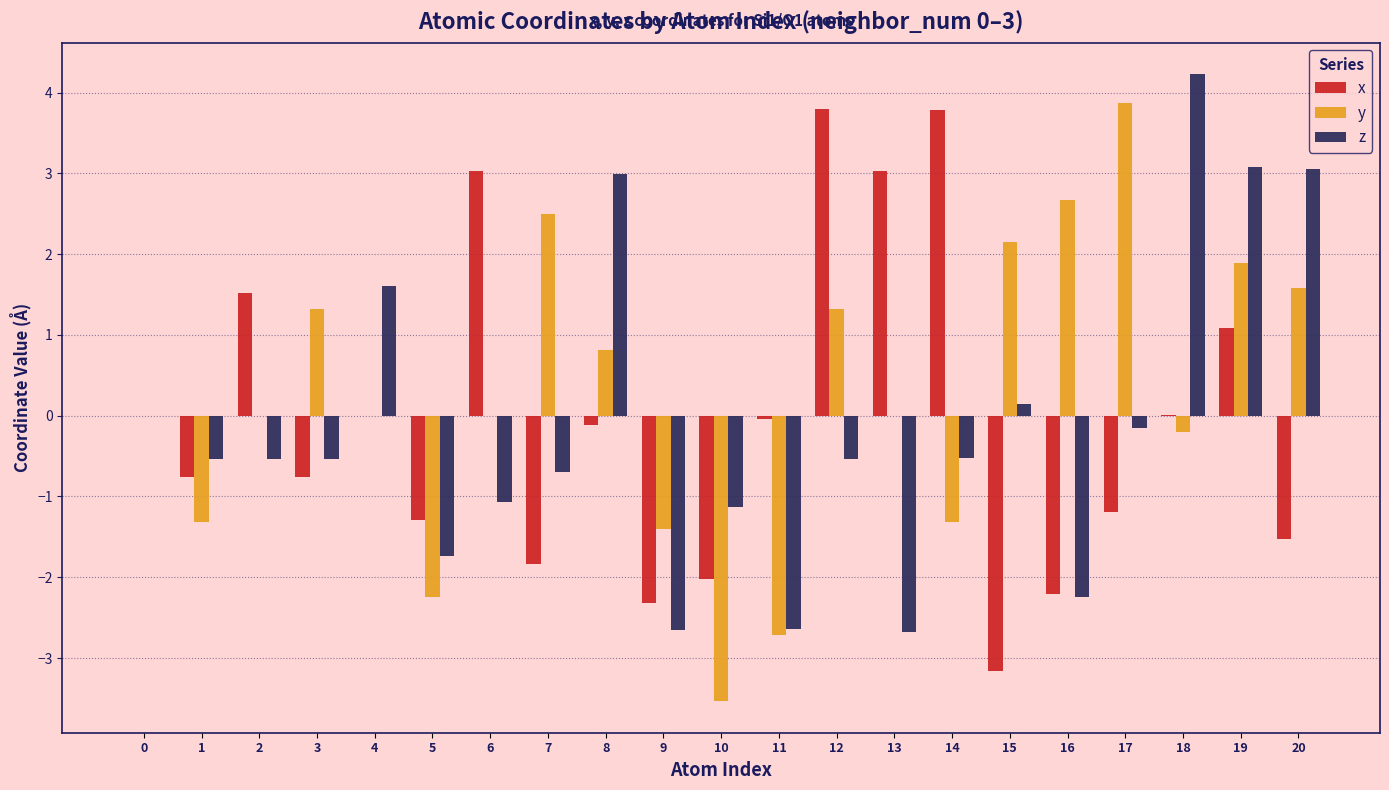

What is the greatest value displayed?

4.2